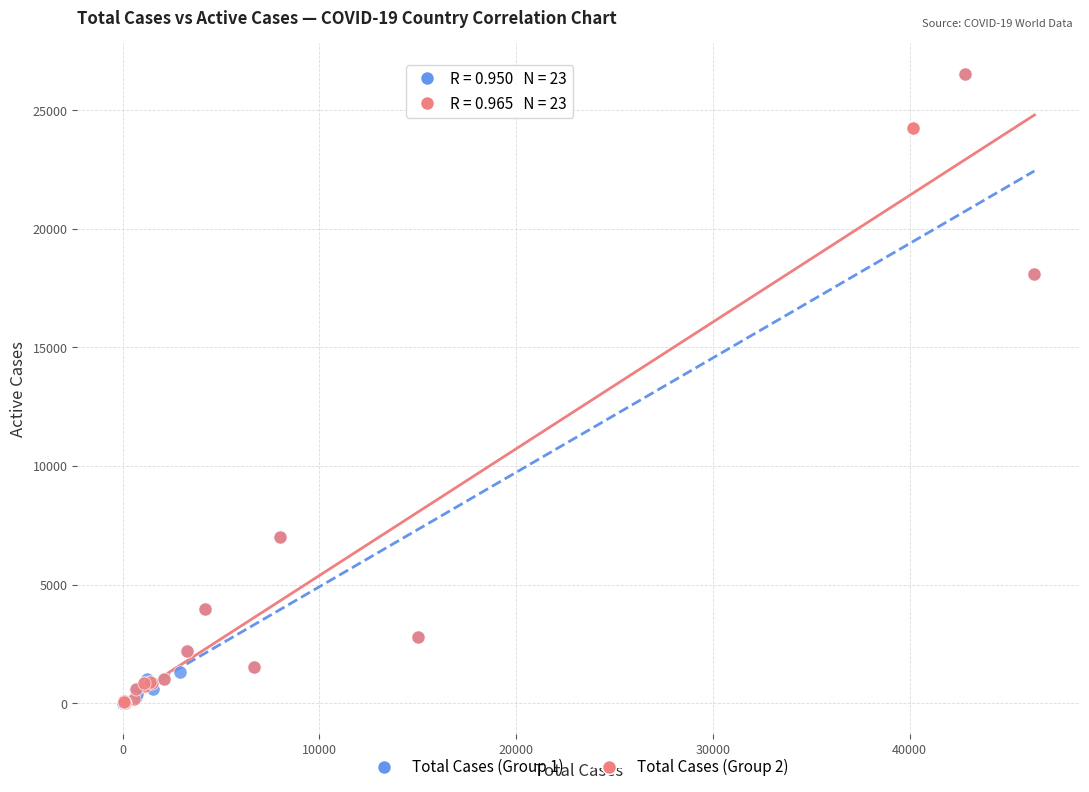

What are all the series names shown in the legend?

Total Cases (Group 1), Total Cases (Group 2)